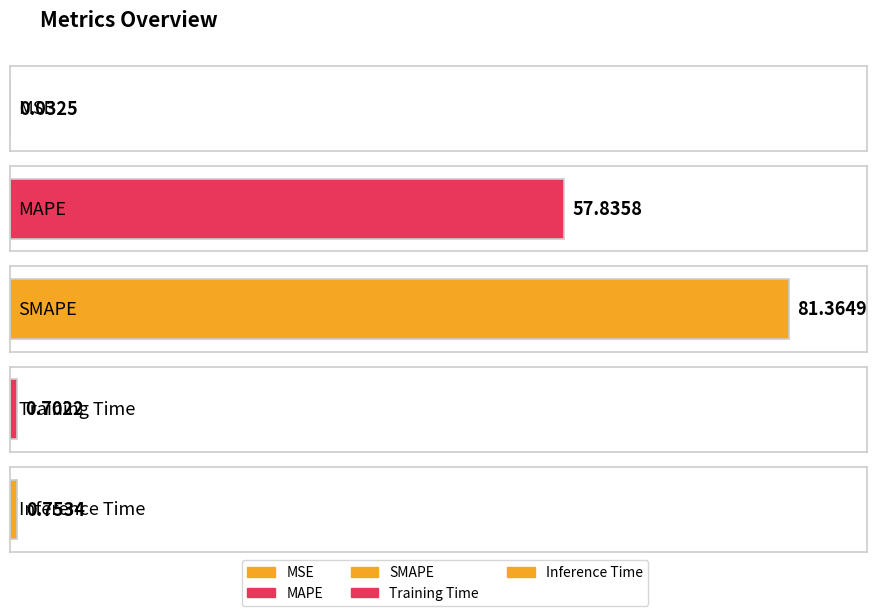

Is it true that the value at MSE is 0.0?

True